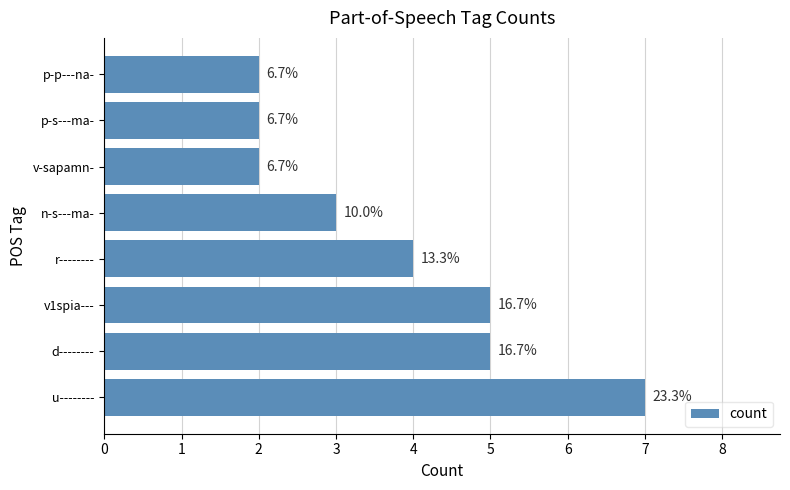

Does the chart contain any negative values?

No